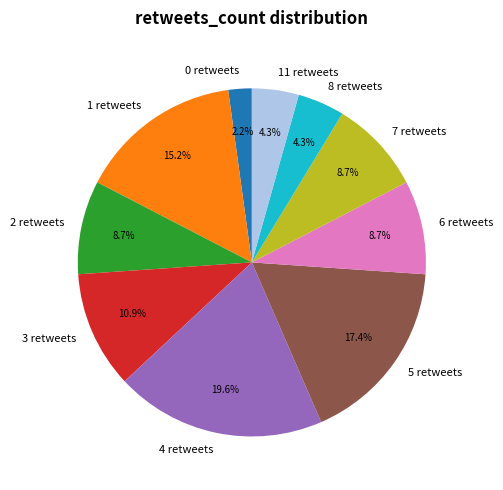

How many segments does this pie chart have?

10